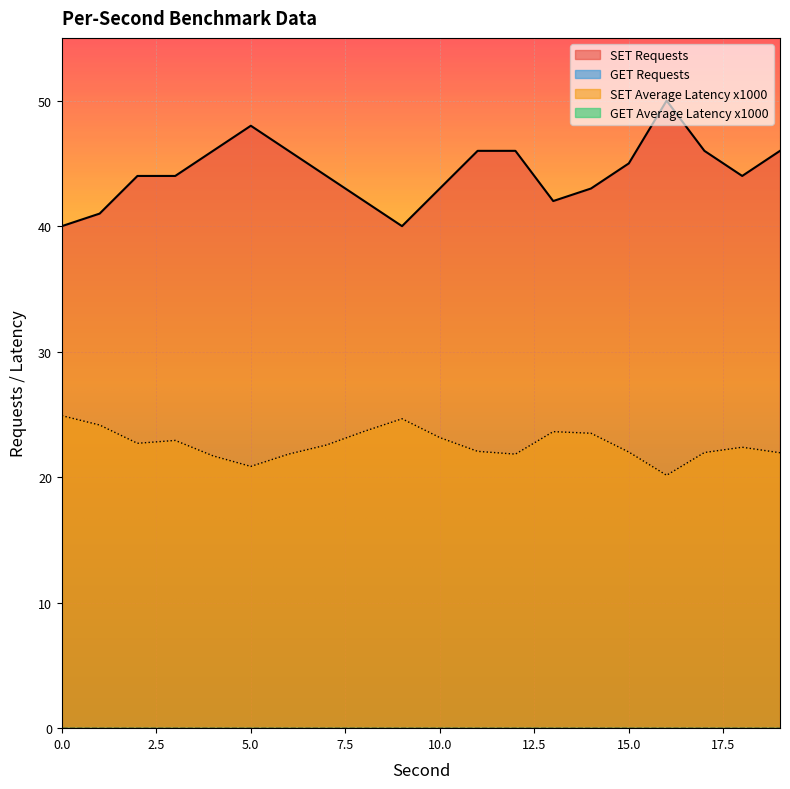

At how many categories does at least one series exceed 28?

20